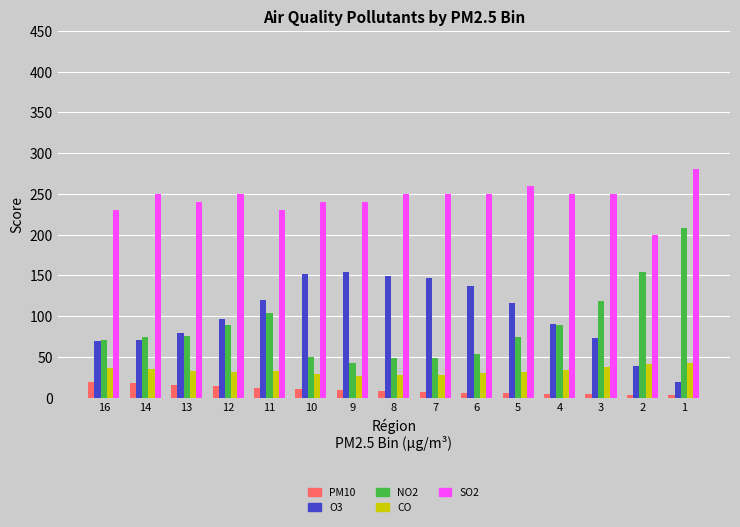

What is the greatest value displayed?

280.0